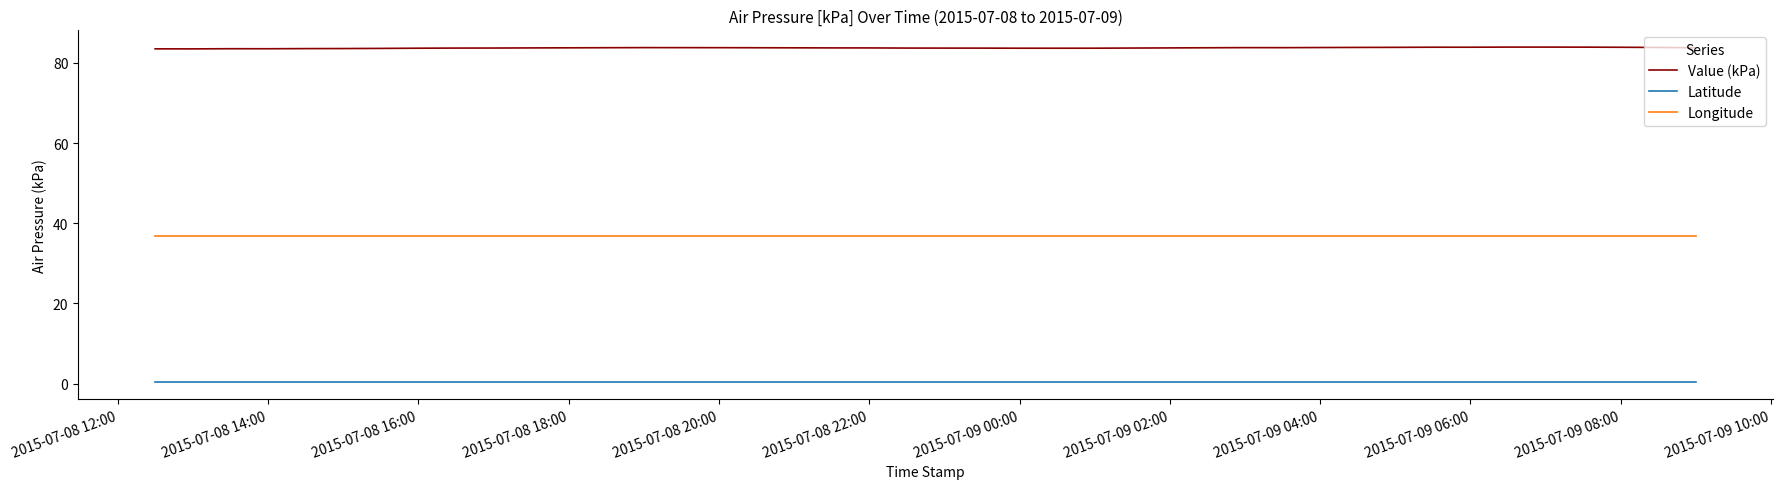

True or false: Latitude and Longitude intersect in this chart.

False